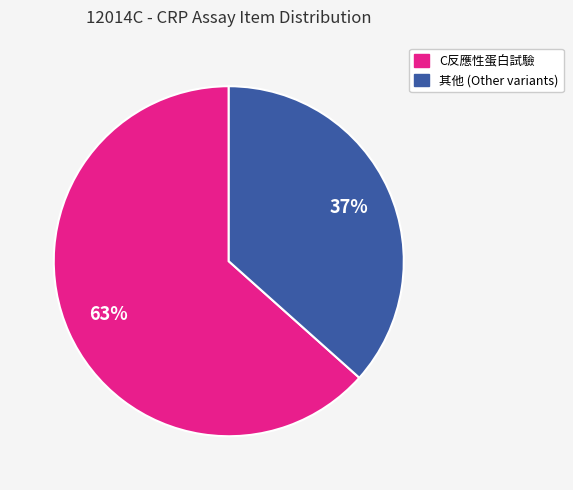

Does any single category account for the majority?

Yes